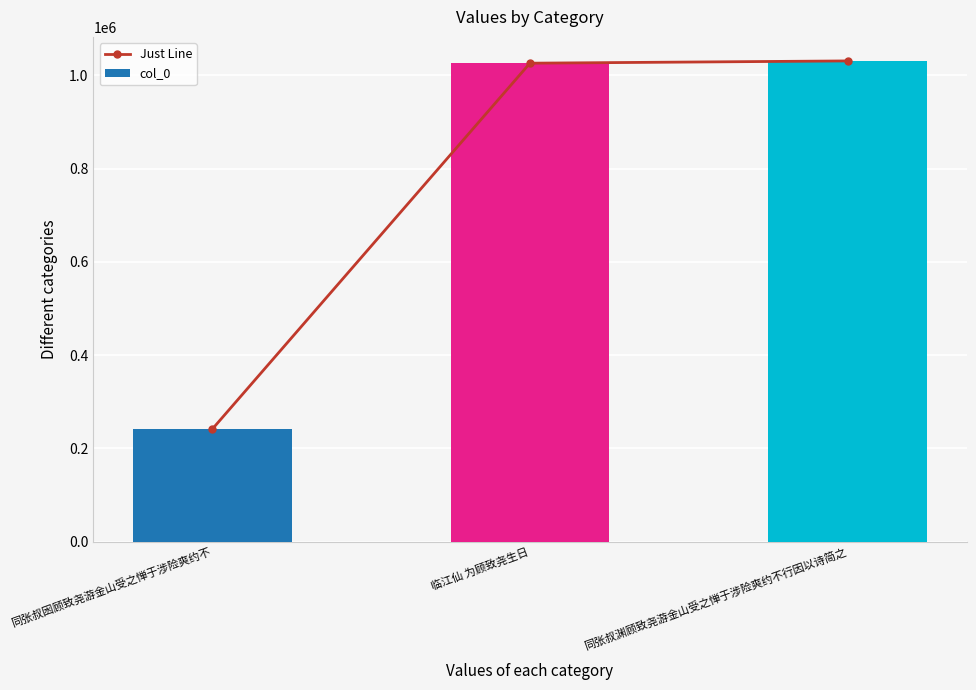

True or false: col_0 has a value of 241427 at 同张叔囦顾致尧游金山受之惮于涉险爽约不.

True